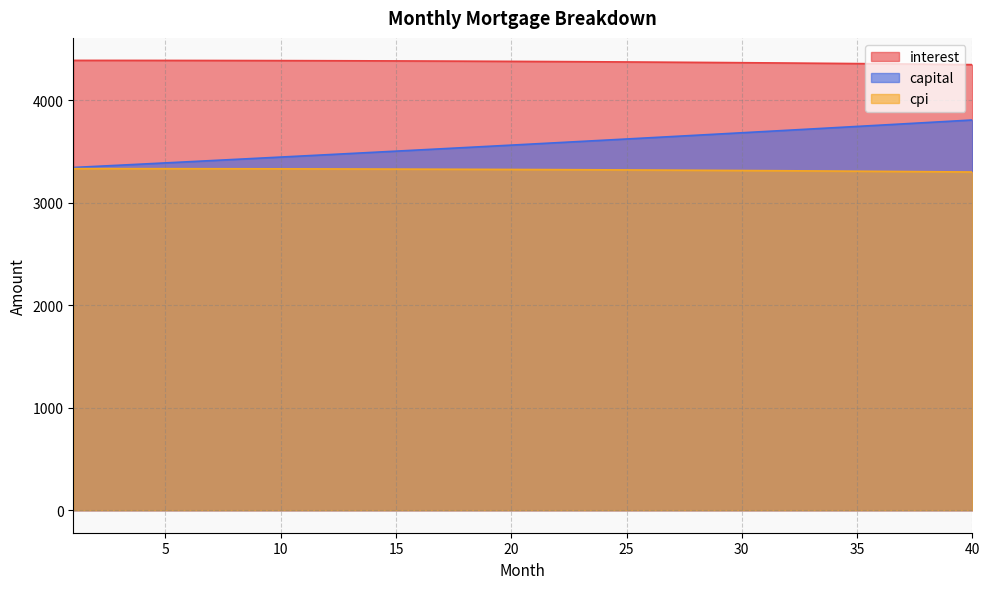

Is the value of interest at 31 greater than the value of capital at 15?

Yes